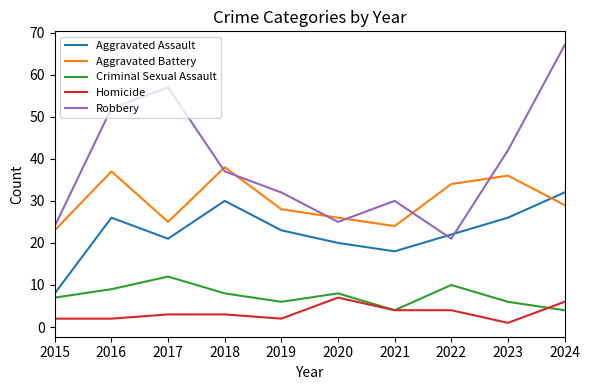

At which category does Aggravated Assault reach its first local valley?

2017